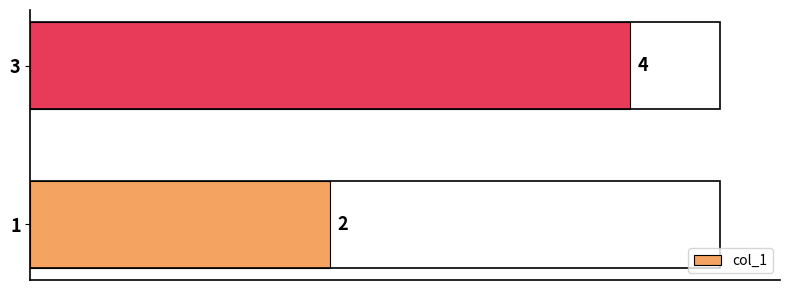

What is the approximate value at 1?

2